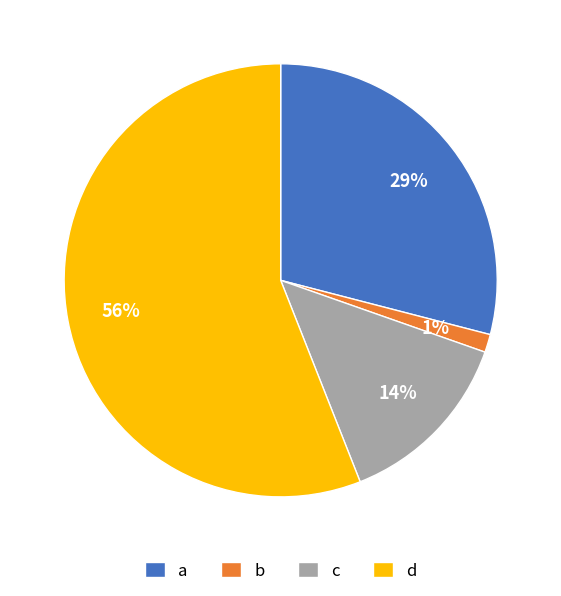

Which slice represents more than half of the pie?

d